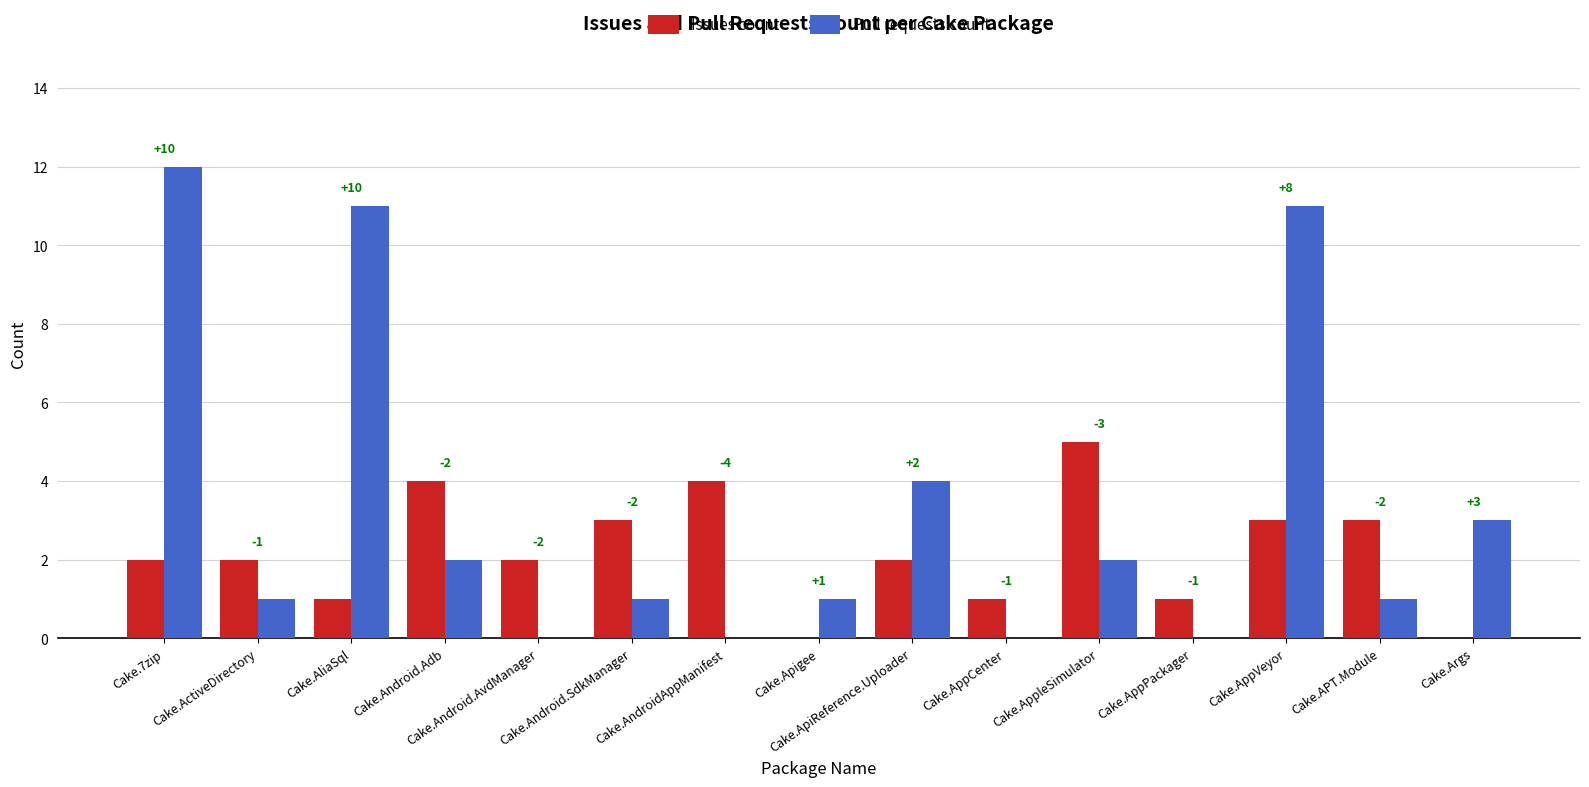

Which label corresponds to the largest value in the chart?

Cake.7zip